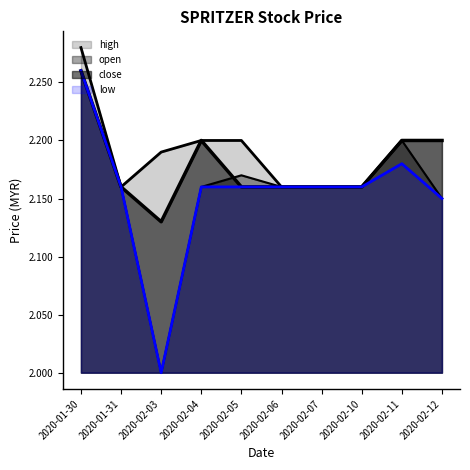

What is the label of the 2nd point from the left?

2020-01-31